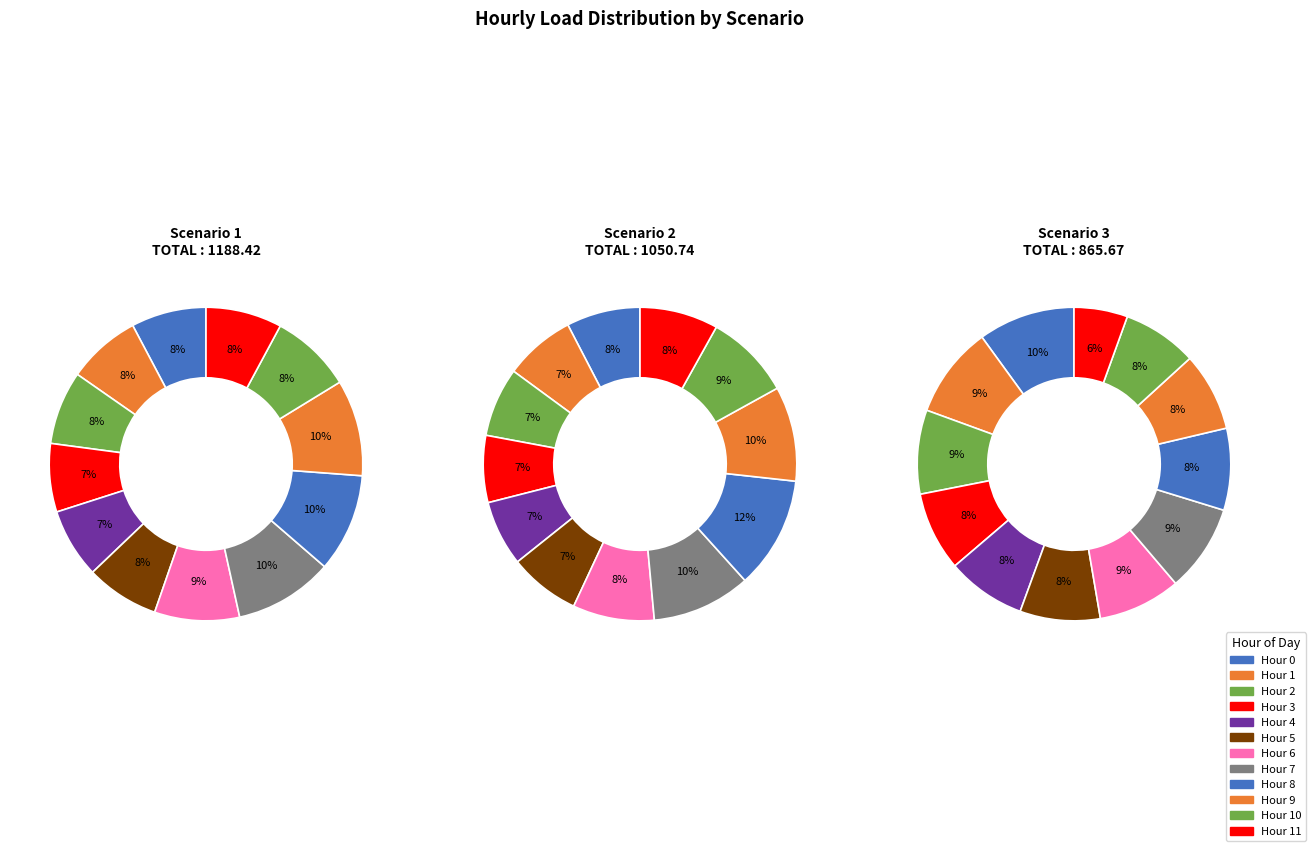

To the nearest percent, what is the average slice percentage?

8%